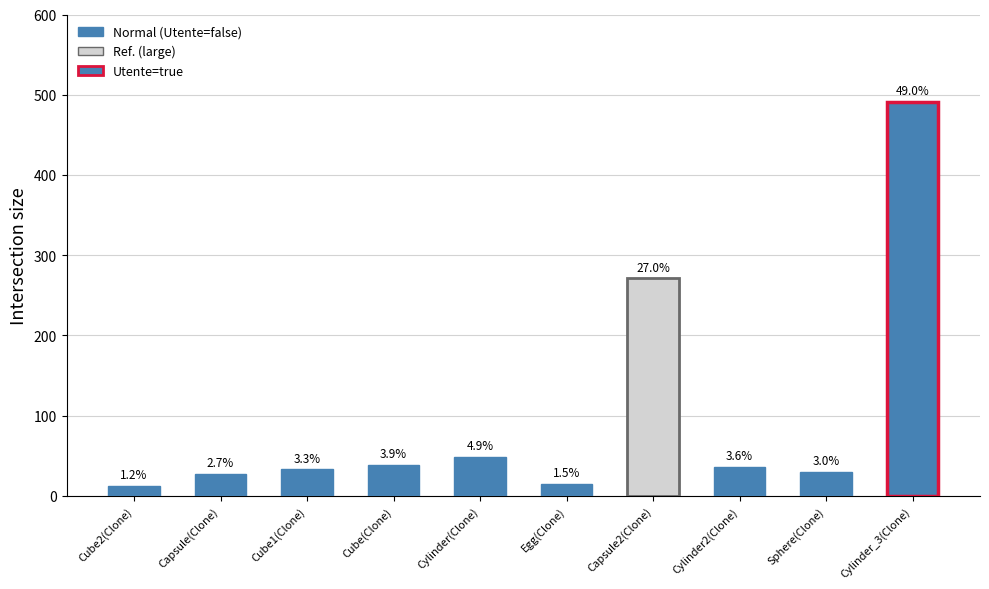

What is the difference between the maximum and minimum values?

479